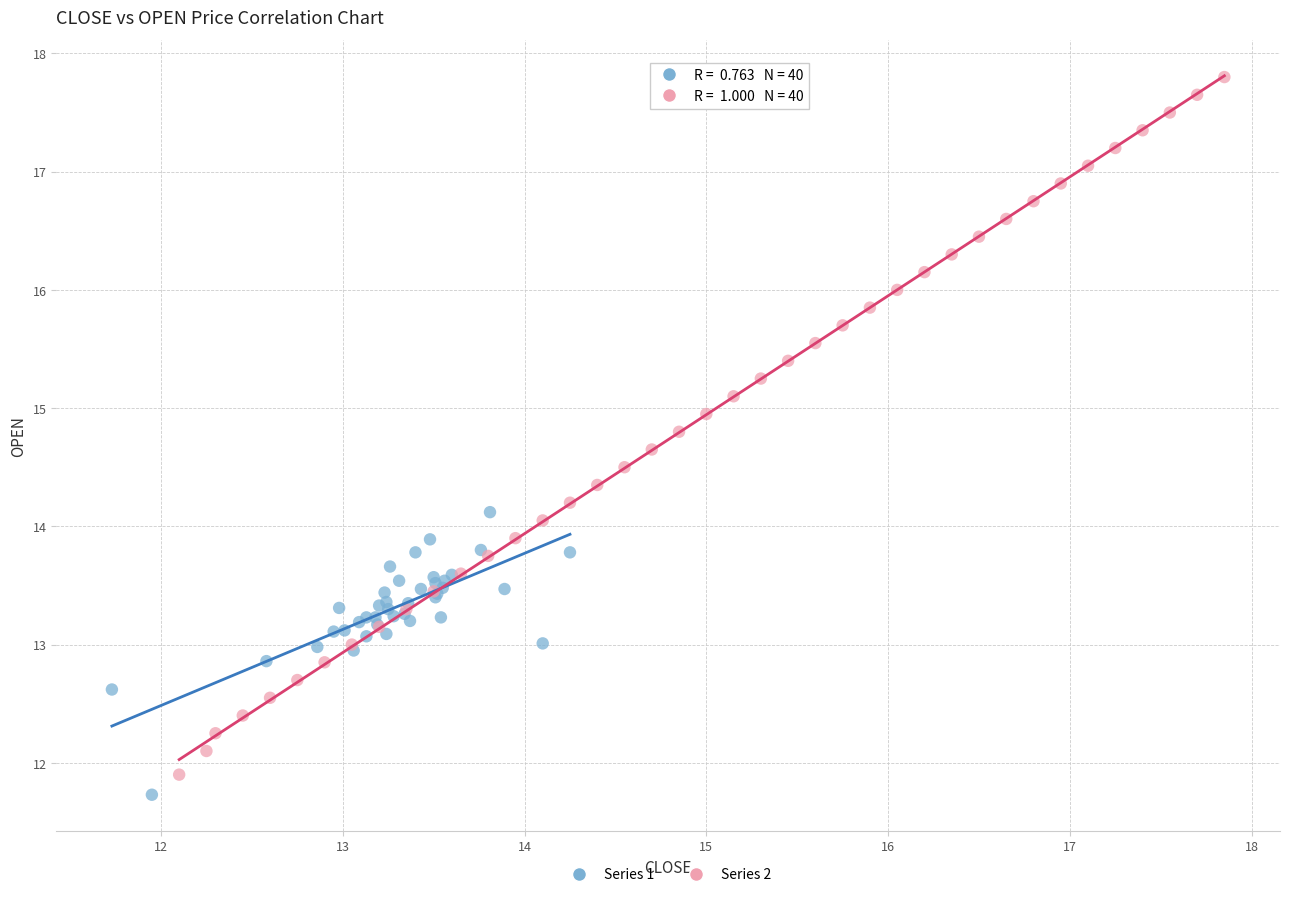

Which series has the largest Y range (max minus min)?

Series 2